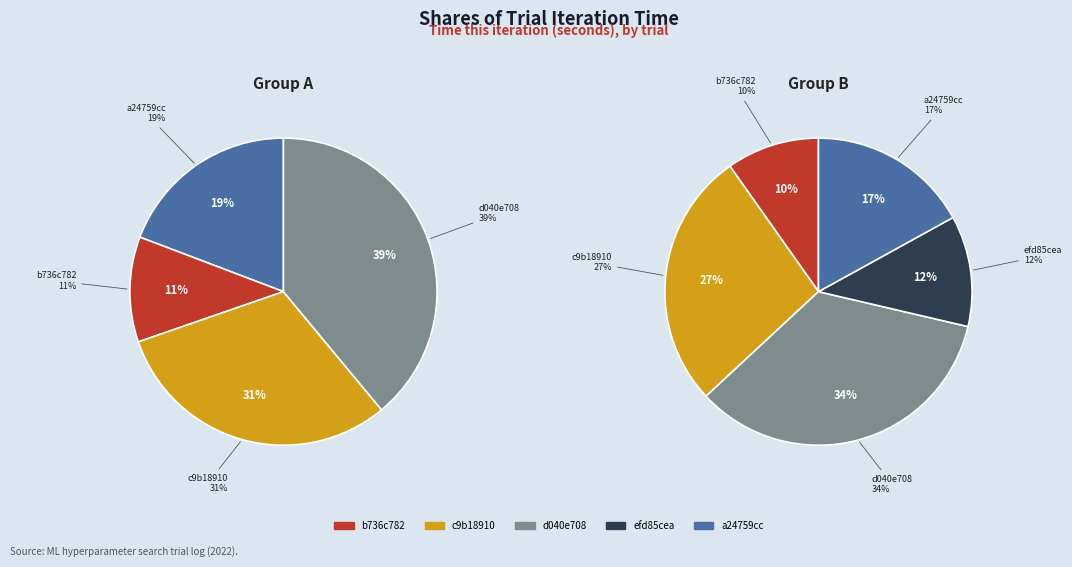

To the nearest percent, what is the combined percentage of a24759cc and b736c782?

27%